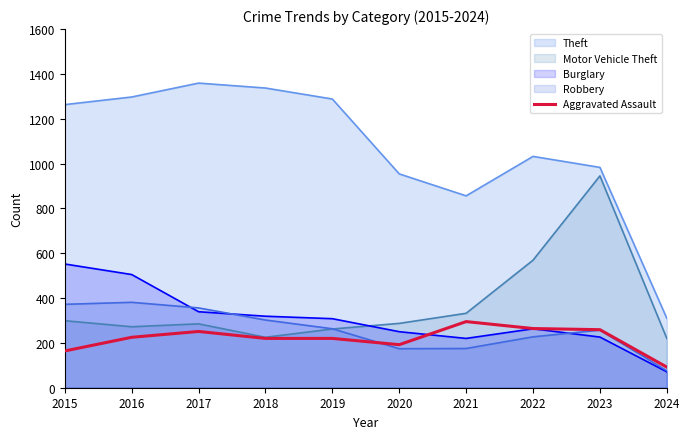

Which category has the lowest value across all series?

2024